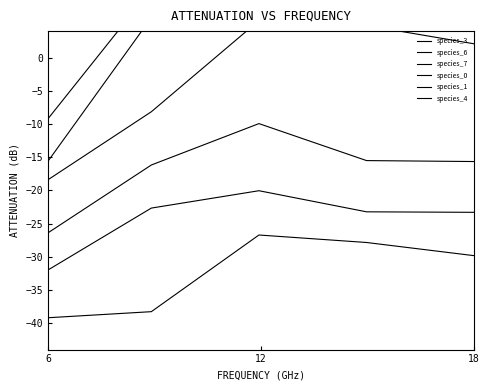

True or false: species_7 and species_6 intersect in this chart.

False